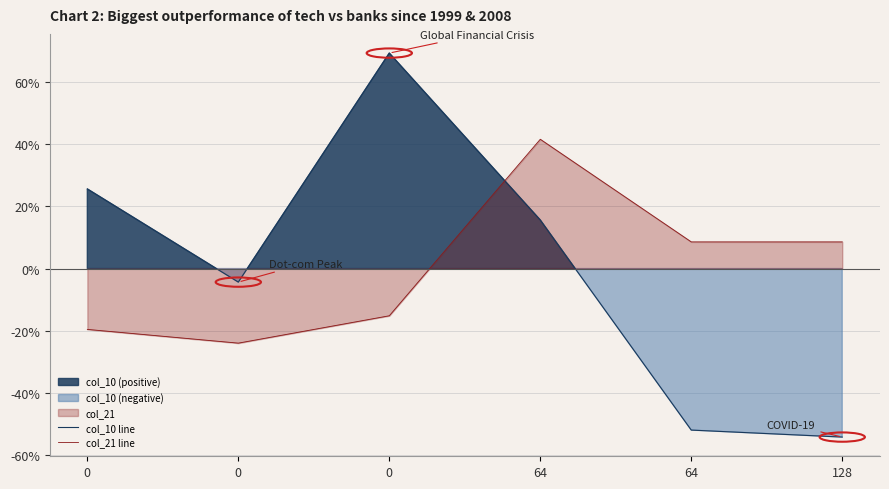

True or false: col_21 line has a value of 0.9 at 128.

True